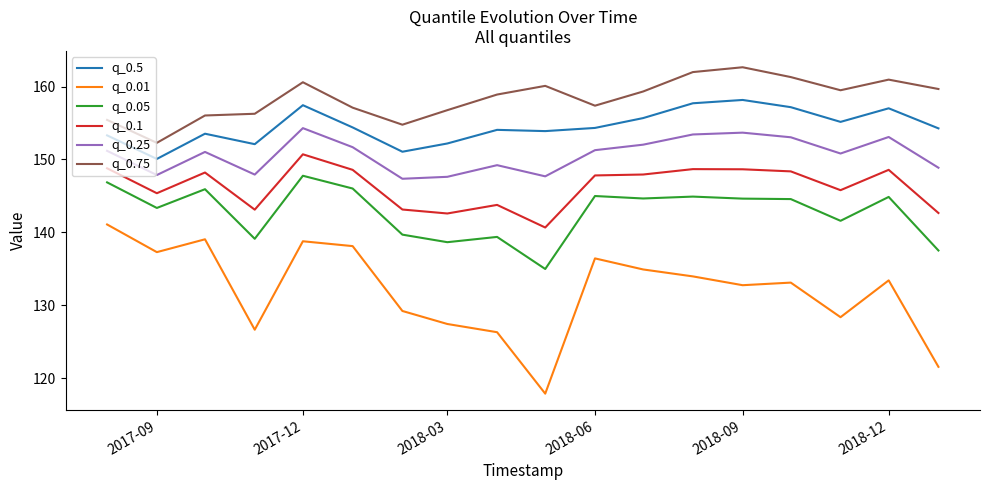

How many lines are shown in the chart?

6